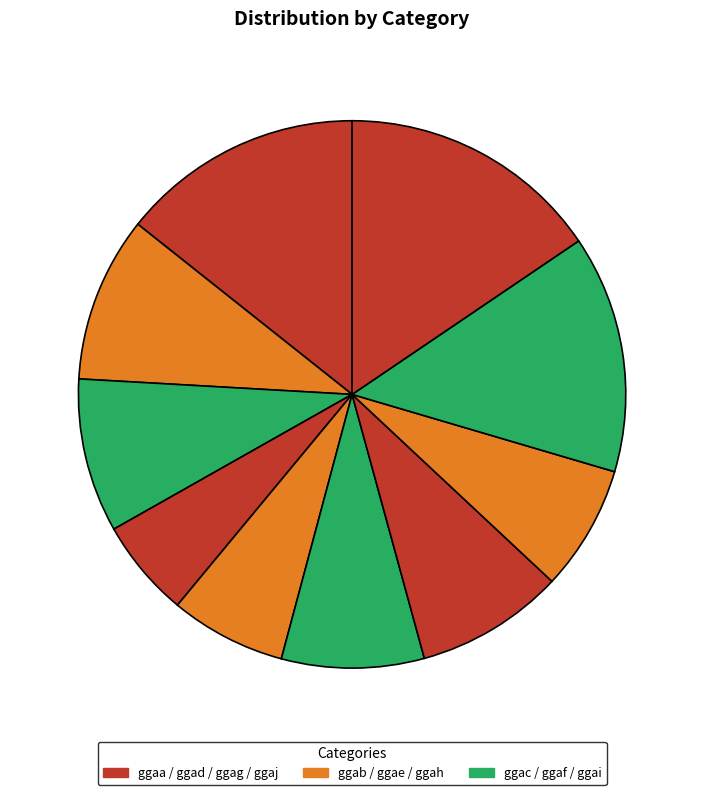

Count the number of slices in the pie.

10